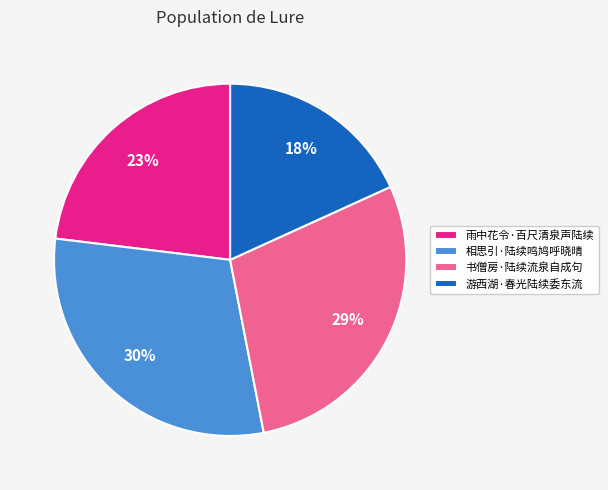

To the nearest percent, what portion does 雨中花令·百尺清泉声陆续 represent?

23%